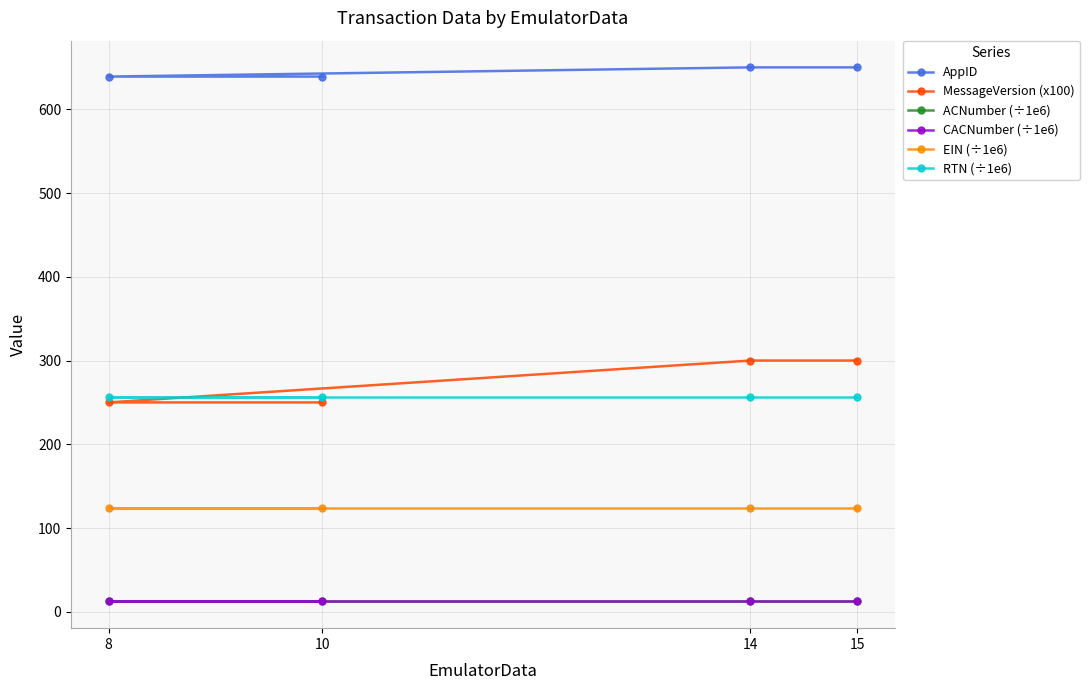

Does the chart have visible grid lines?

Yes